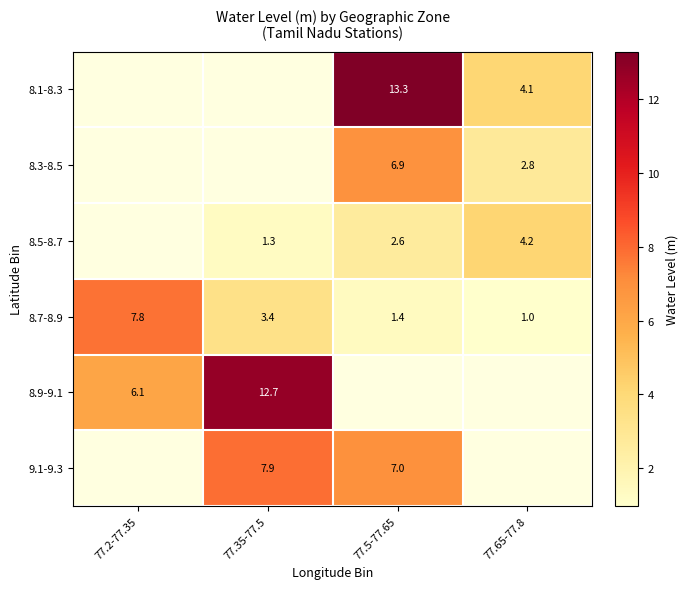

The 8.5-8.7 series shows 1.0 at 77.5-77.65. True or false?

False